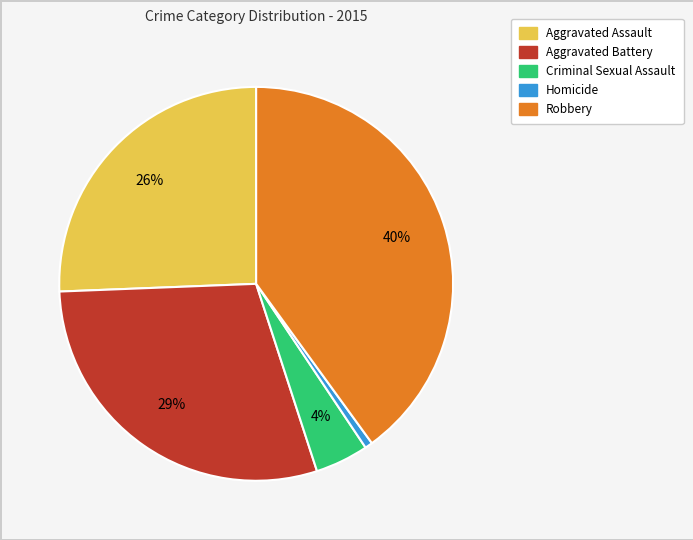

Which slice is the largest?

Robbery